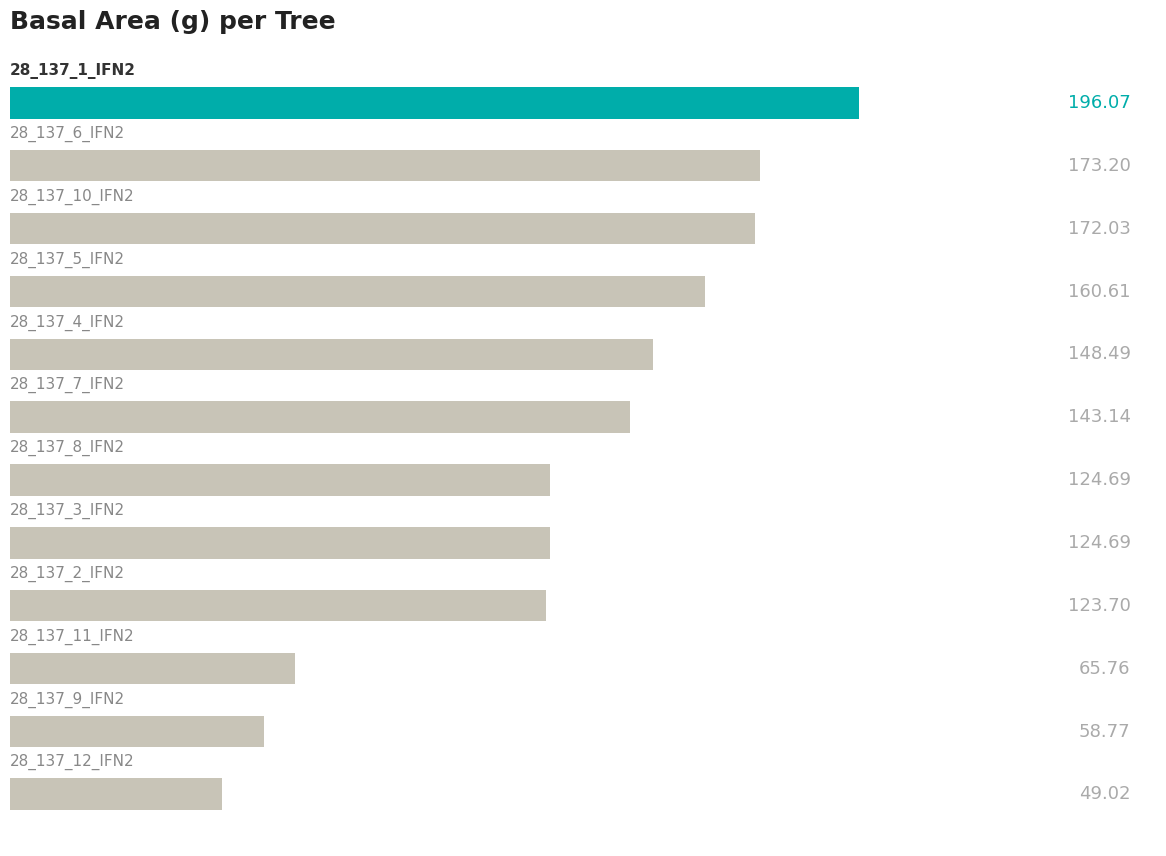

Does the chart contain any negative values?

No